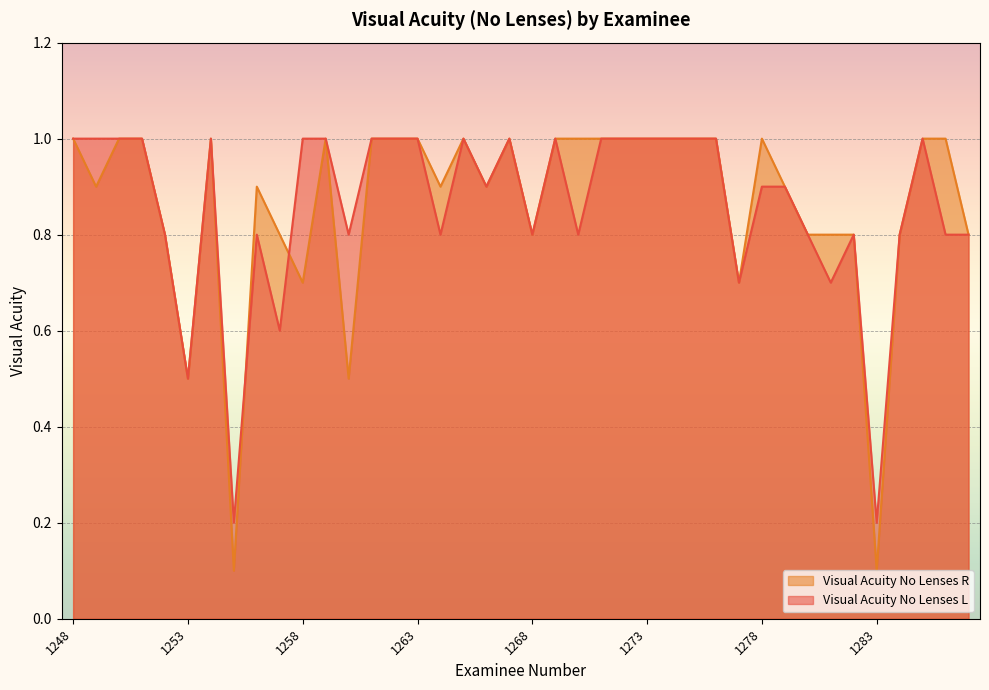

Rank the series at 1274 from lowest to highest value.

Visual Acuity No Lenses L, Visual Acuity No Lenses R